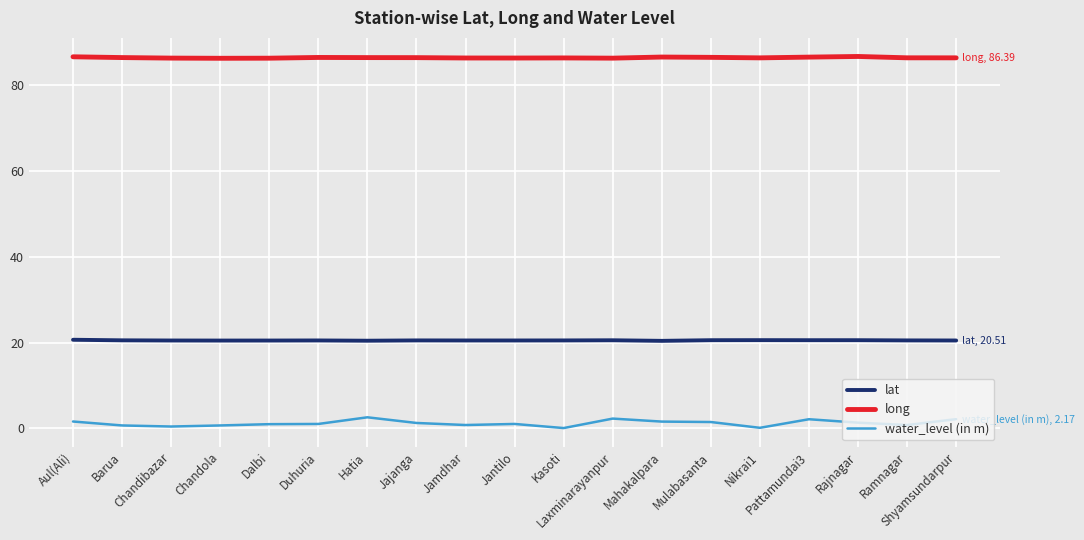

What is the average value of the long series?

86.4